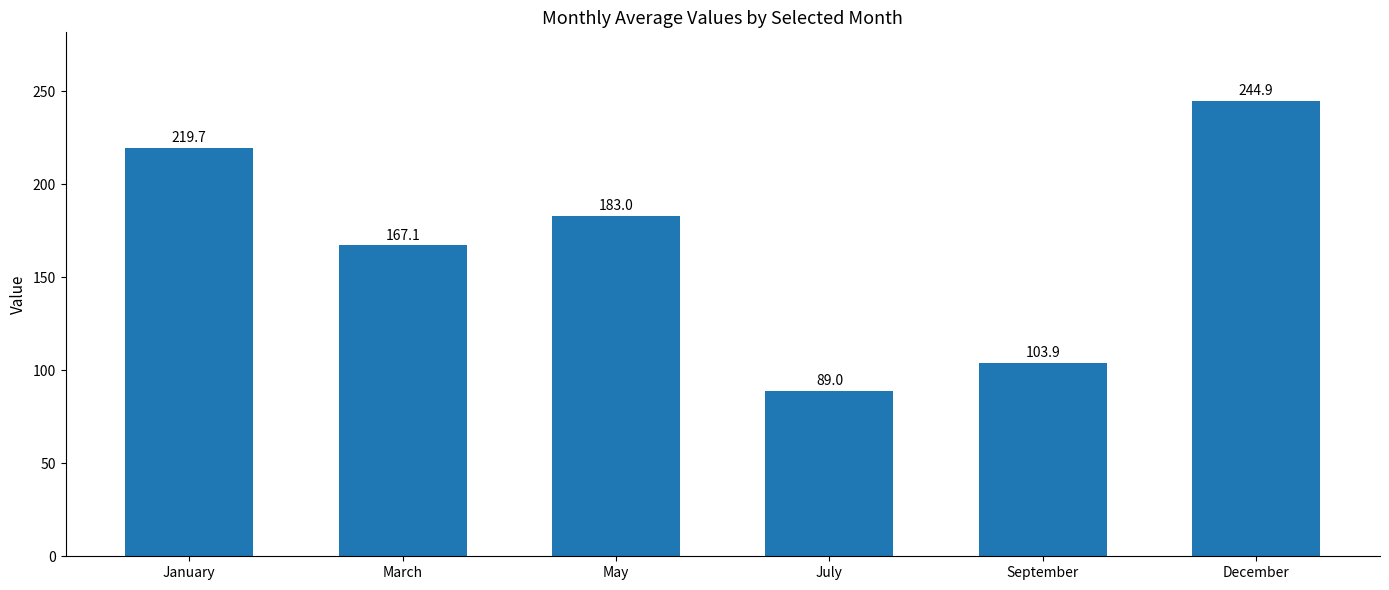

How many values are below 183?

3